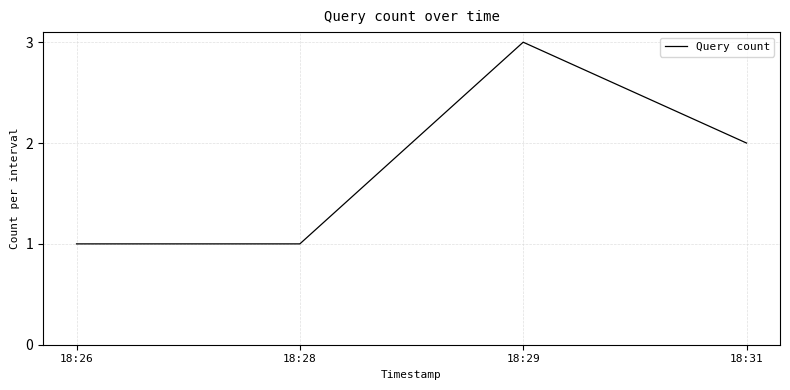

How many distinct data groups are displayed?

1